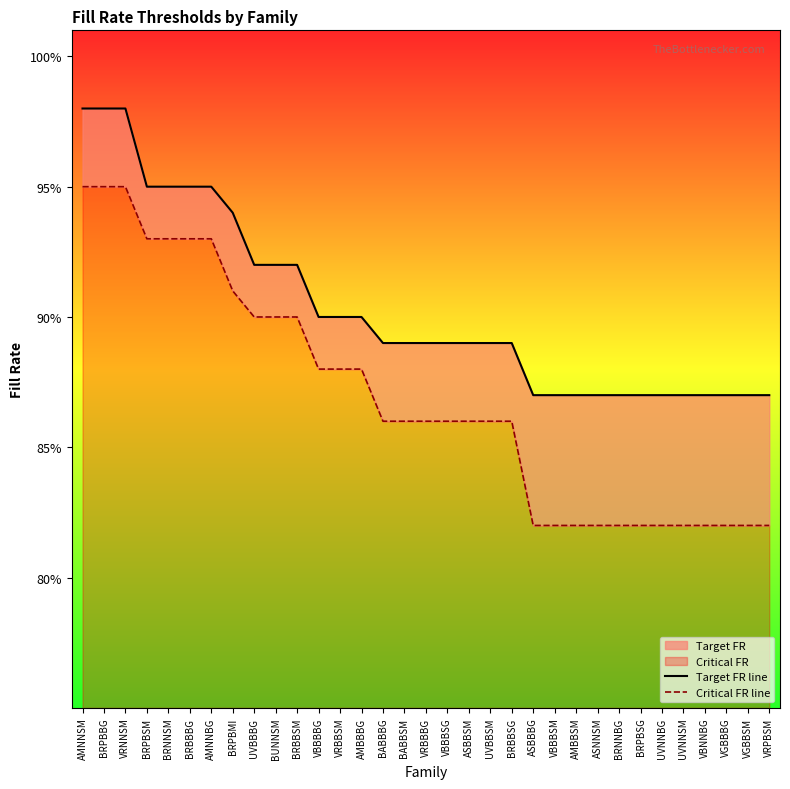

At which label is Critical FR line closest to 0?

ASBBBG